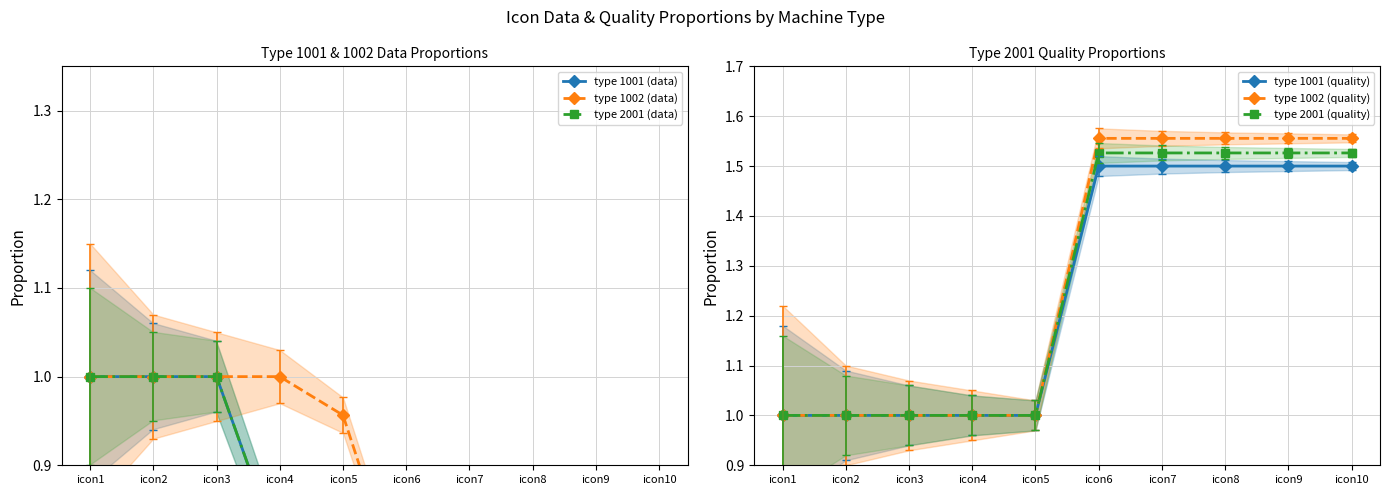

How many categories are shown in the chart?

10